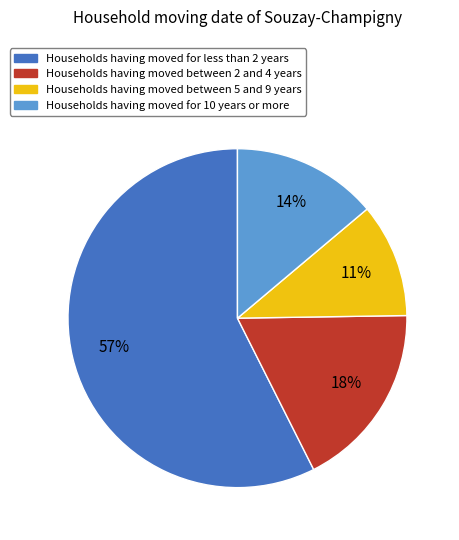

True or false: Households having moved between 5 and 9 years accounts for 1% of the total.

False